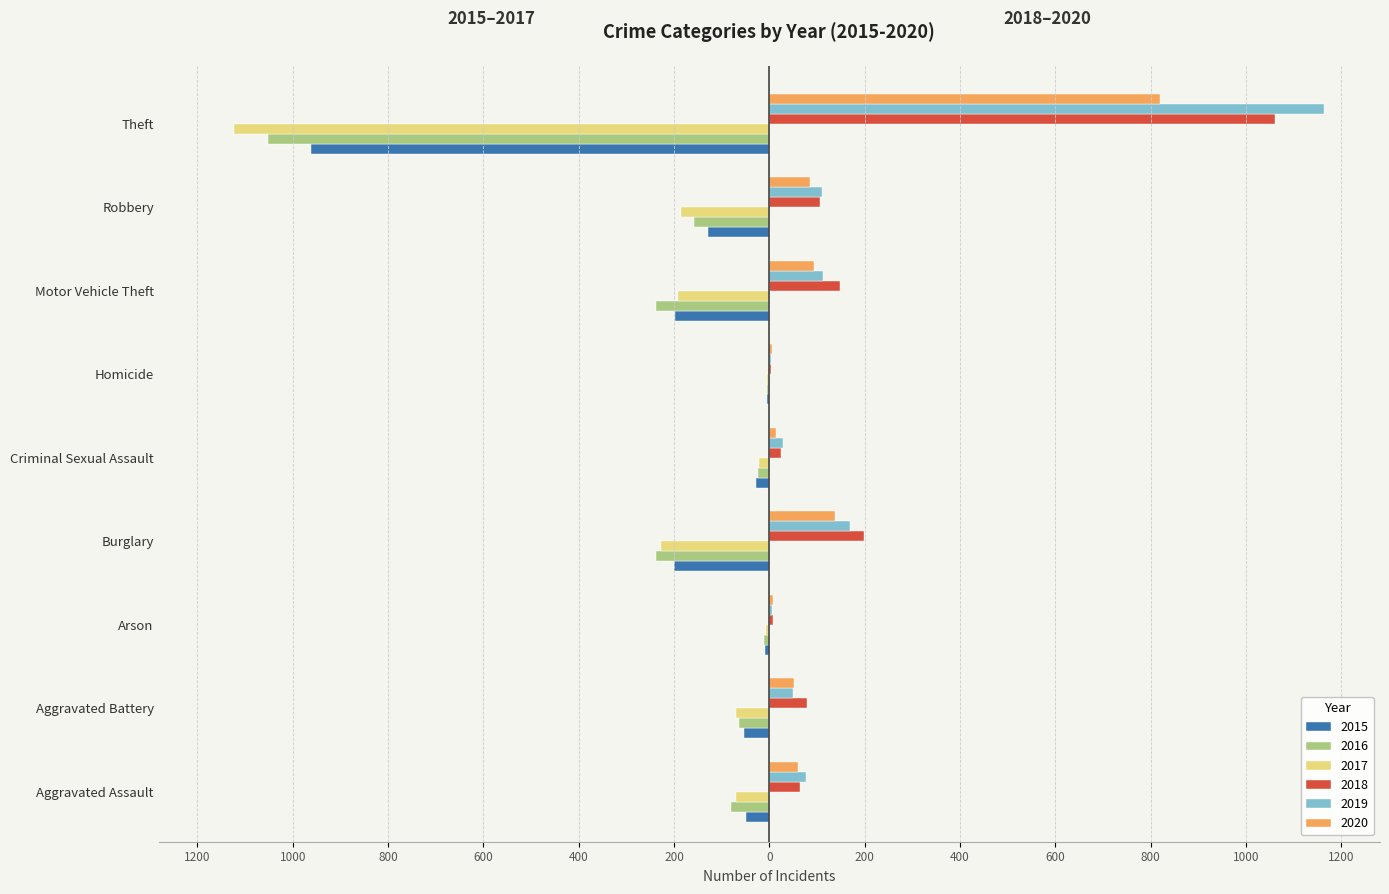

At which label is 2016 closest to -527?

Burglary